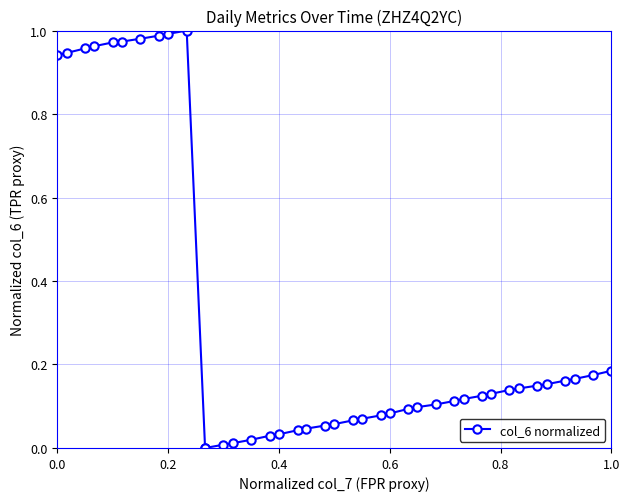

How many categories are shown in the chart?

40